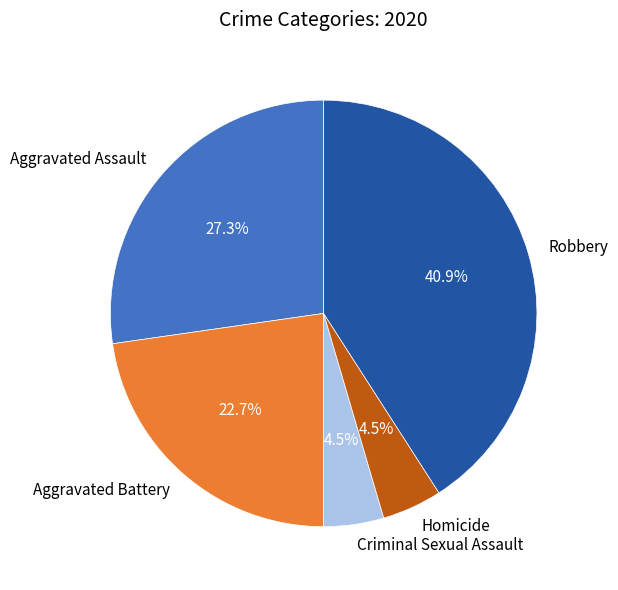

What is the largest slice in the pie chart?

Robbery